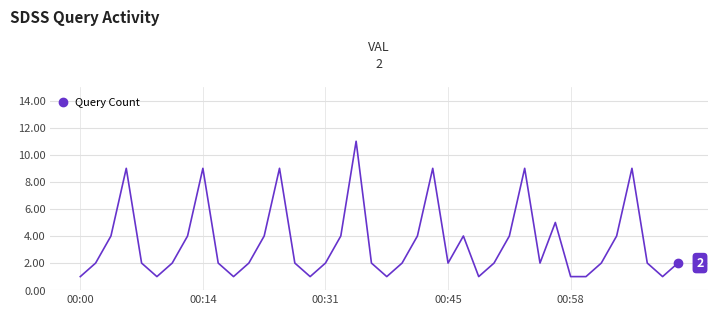

What is the greatest value displayed?

11